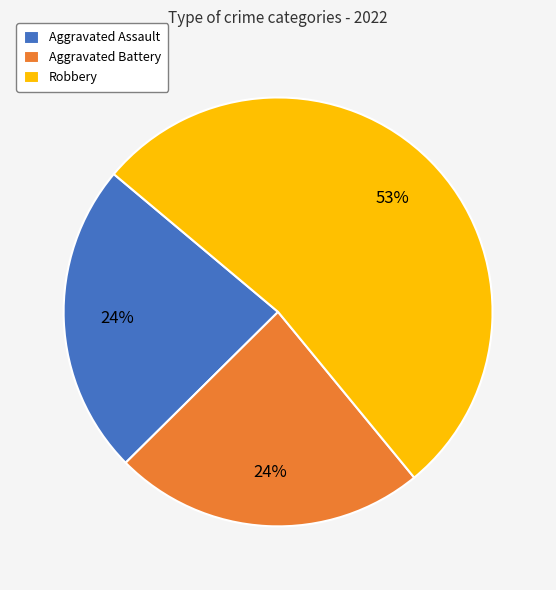

Which category has the biggest portion of the pie?

Robbery